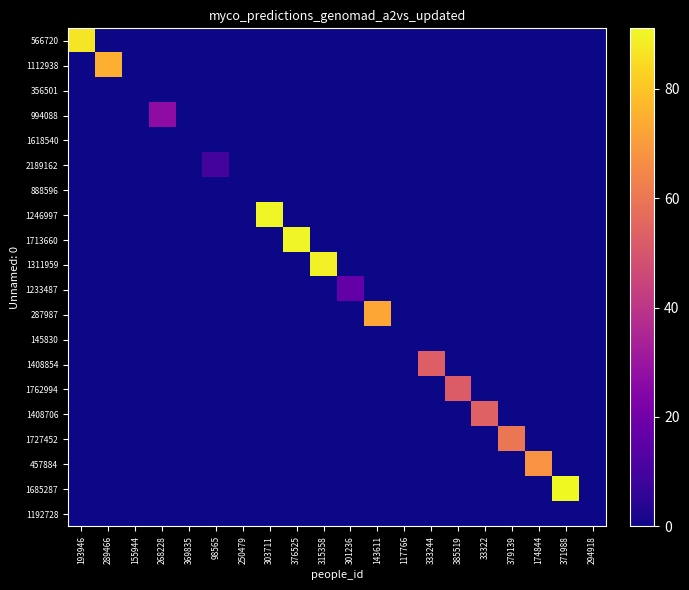

How many series are shown in this chart?

20